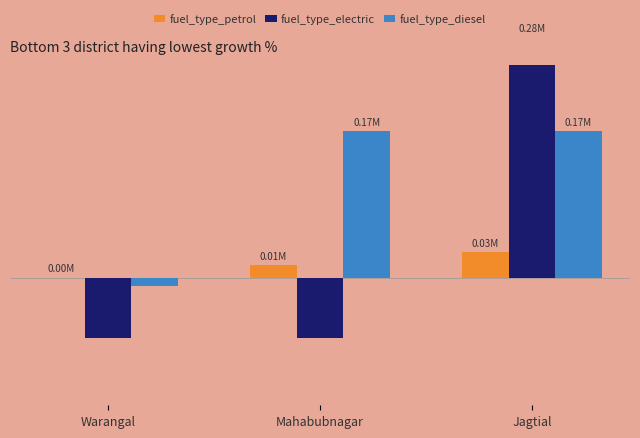

How many data points in fuel_type_diesel are above 0?

2